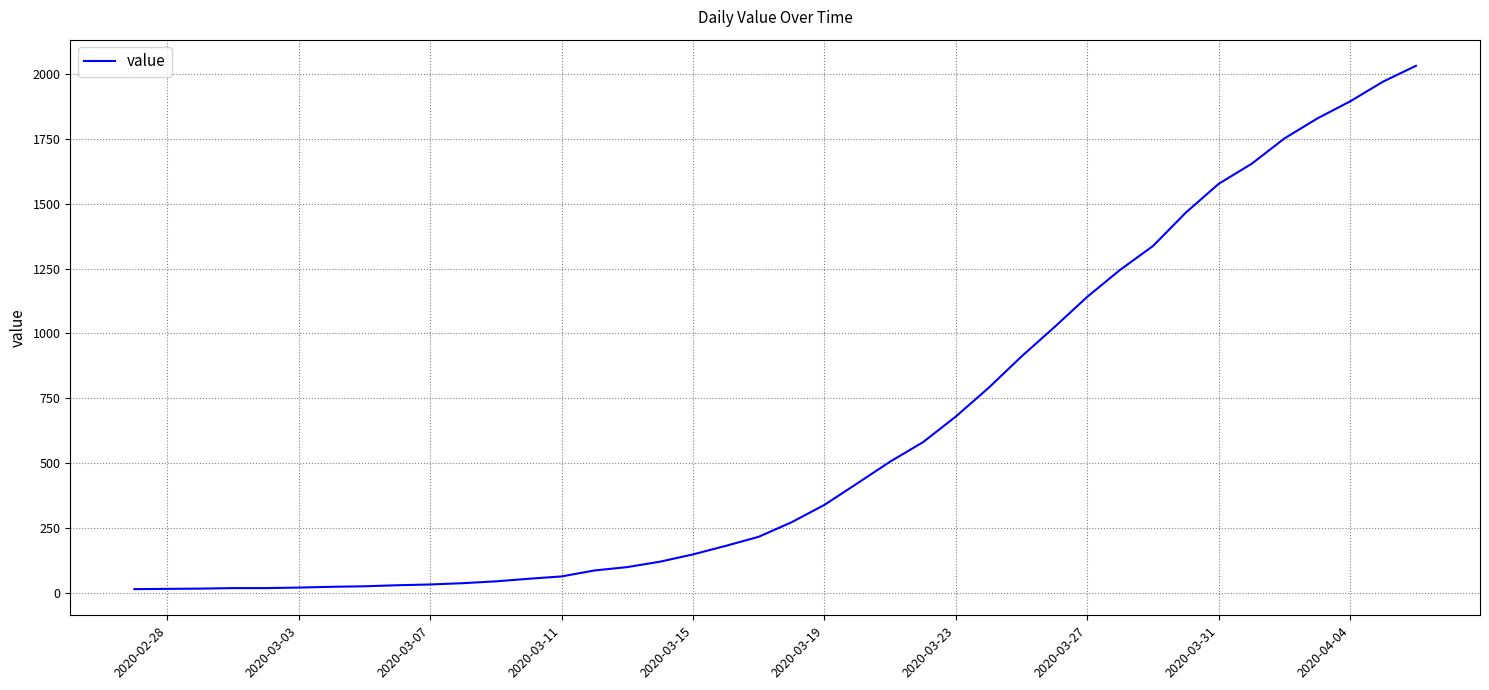

What is the sum of all values?

24656